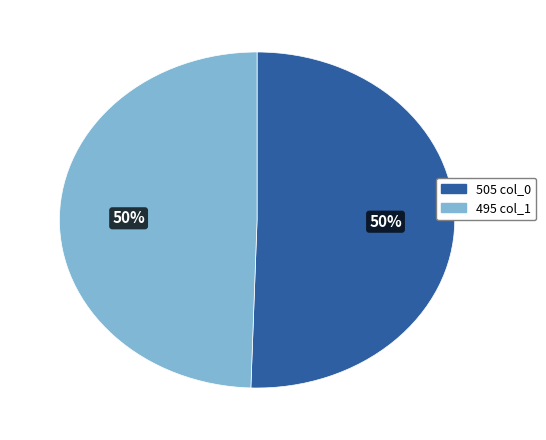

To the nearest percent, what is the average slice percentage?

50%